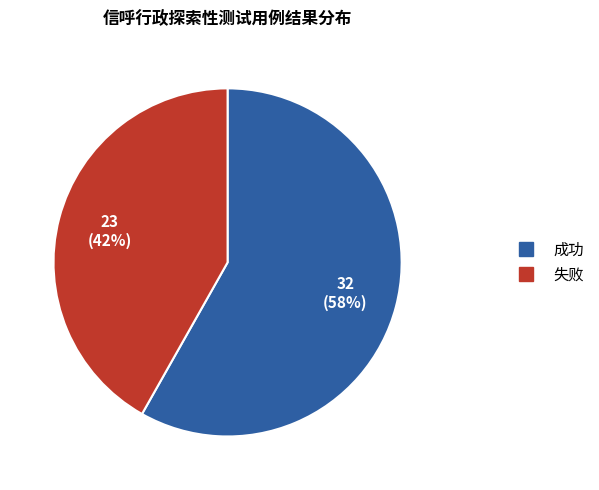

To the nearest percent, what is the average slice percentage?

50%